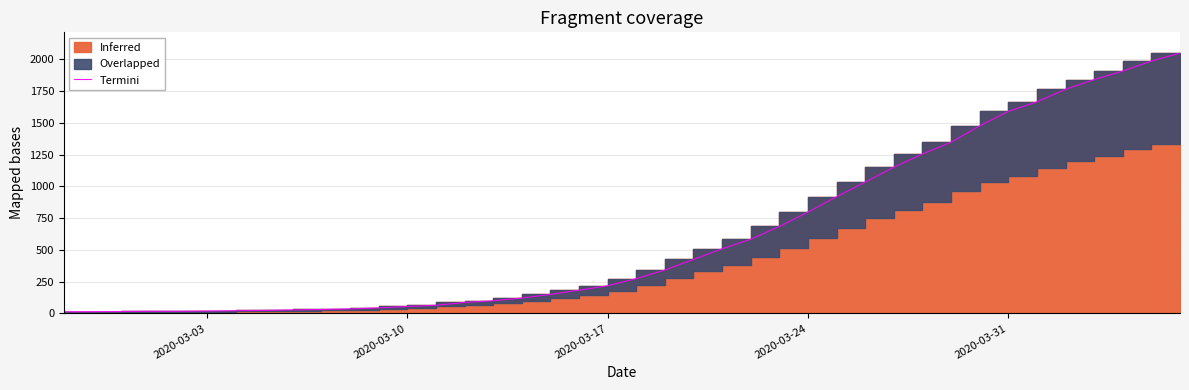

What is the greatest value displayed?

2049